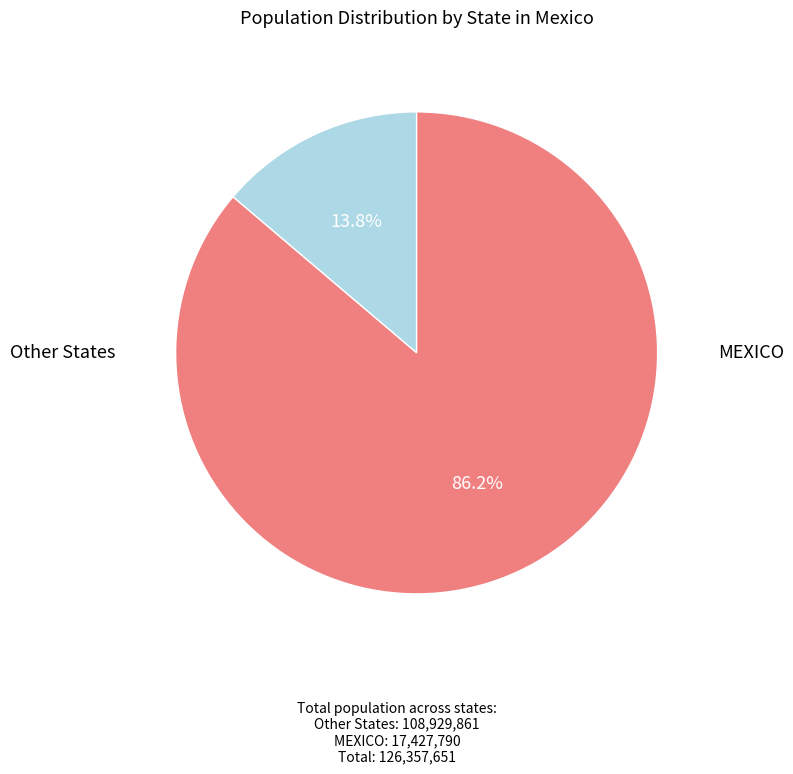

Is there a majority slice in this chart?

Yes